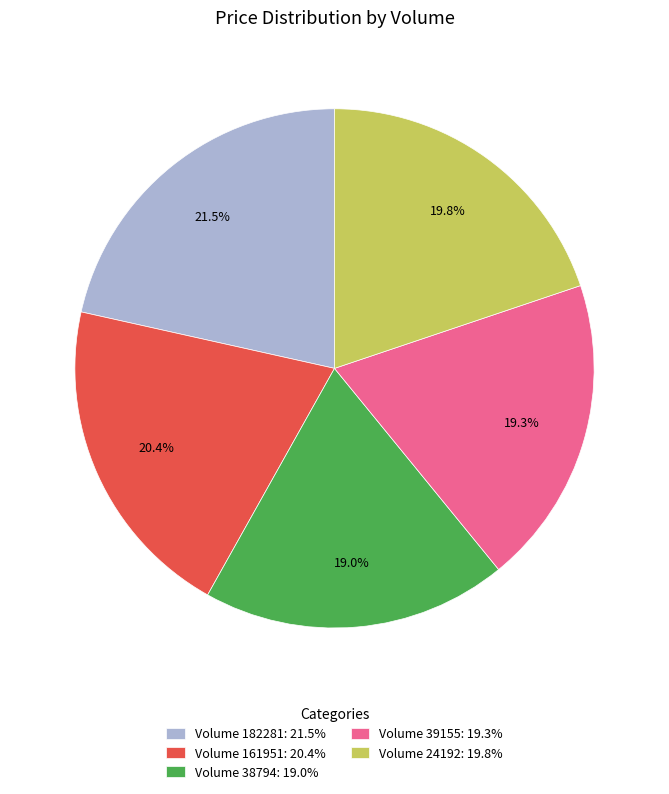

Combined, what portion of the pie is Volume 161951: 20.4% and Volume 38794: 19.0%?

39.4%